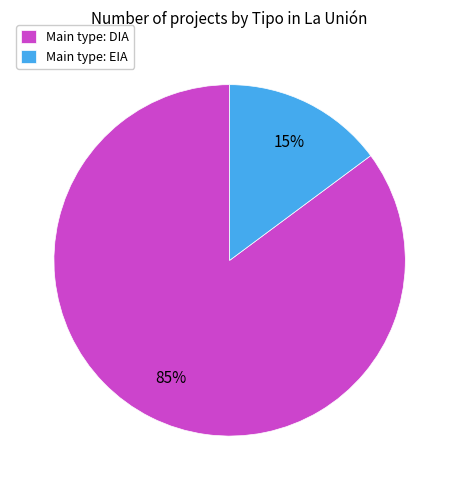

Combined, do Main type: EIA and Main type: DIA account for over 50%?

Yes